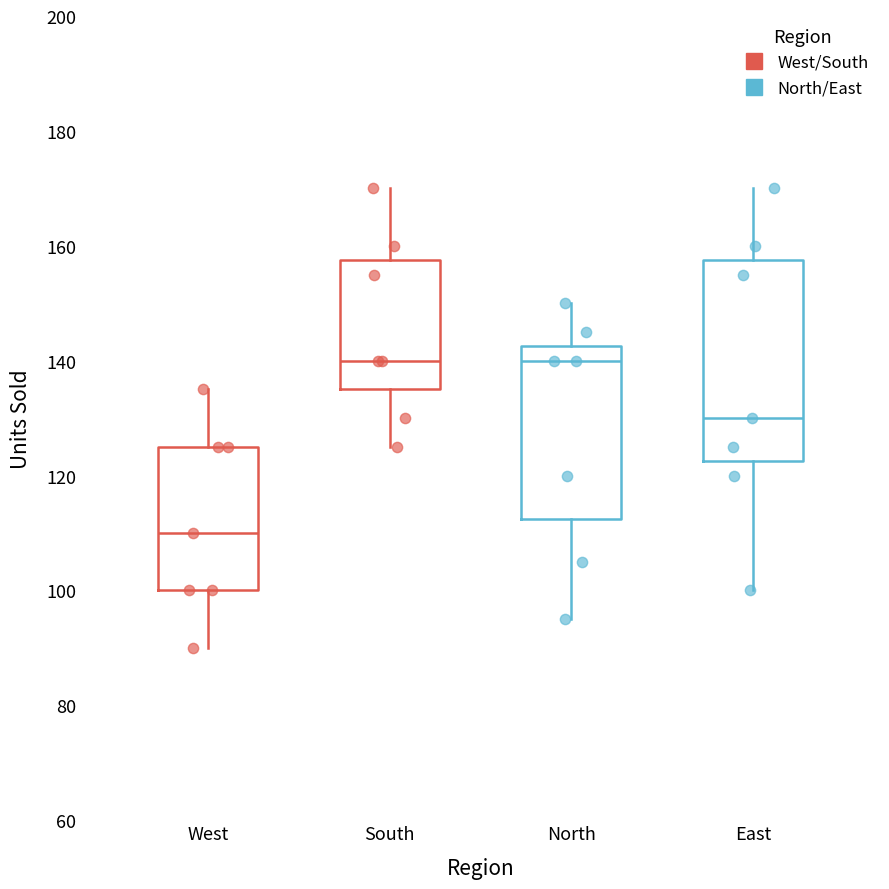

Where does the lower whisker of the box for East end on the y-axis? The values are not printed on the chart, so give them approximately, as read against the axis.

100